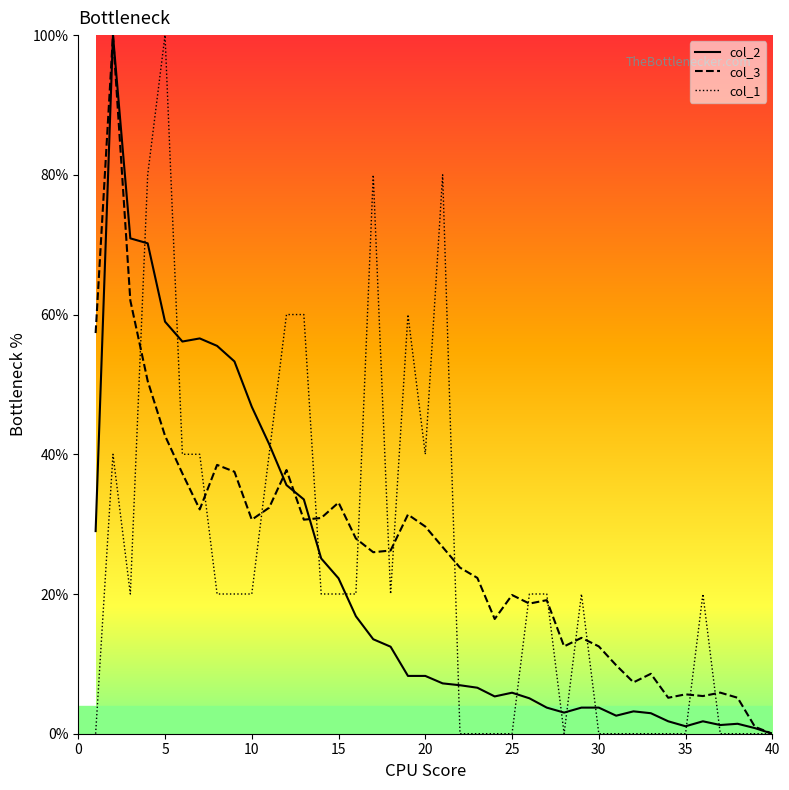

What are all the series names shown in the legend?

col_2, col_3, col_1